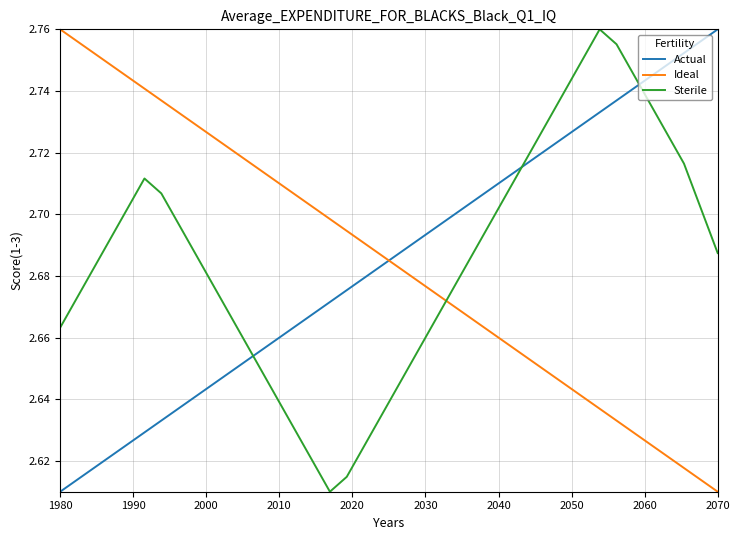

Which series ends up on top after the final intersection of Actual and Sterile?

Actual